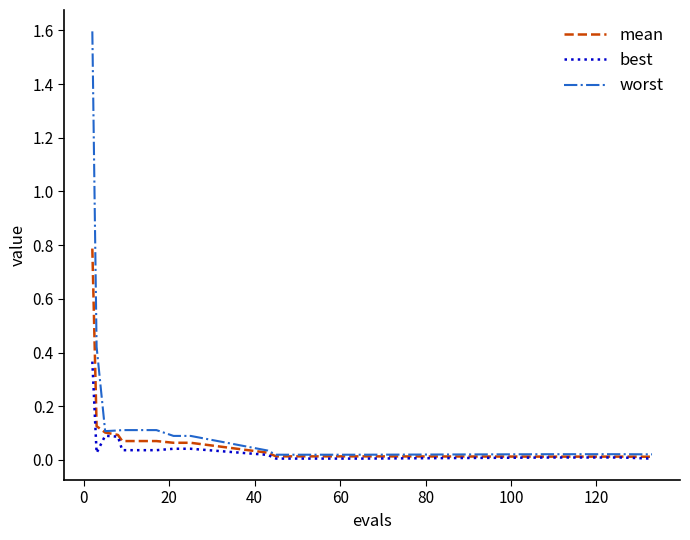

Which series has the largest range (max minus min)?

worst